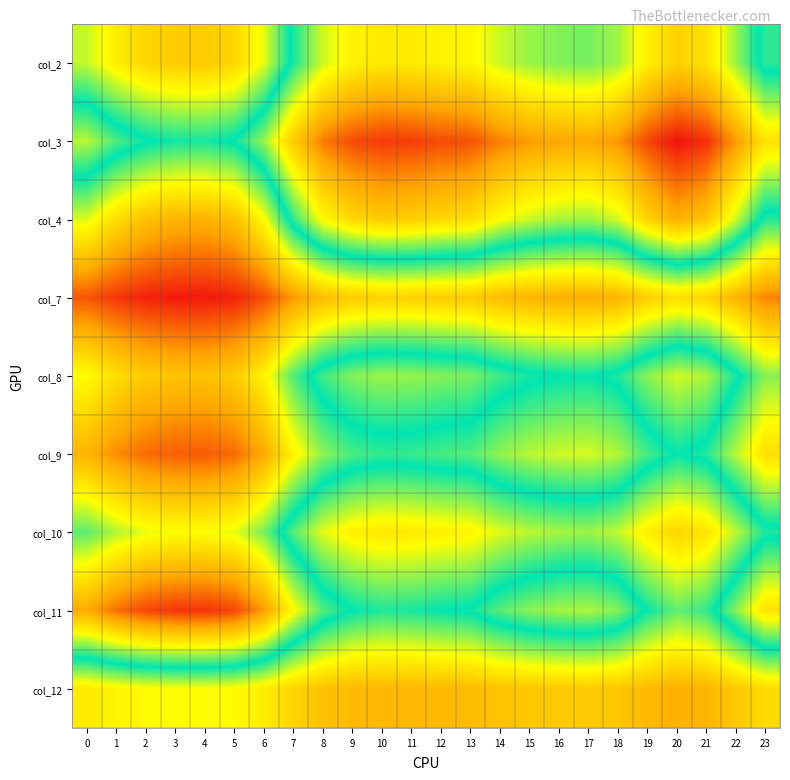

Reading left to right, list all the values displayed in this chart.

col_2: 0=1.0	1=1.0	2=1.0	3=1.0	4=1.0	5=1.0	6=1.0	7=1.0	8=1.0	9=1.0	10=1.0	11=1.0	12=1.0	13=1.0	14=1.0	15=1.0	16=1.0	17=1.0	18=1.0	19=1.0	20=1.0	21=1.0	22=1.0	23=1.0
col_3: 0=1.0	1=1.0	2=1.0	3=1.0	4=1.0	5=1.0	6=1.0	7=1.0	8=1.0	9=1.0	10=1.0	11=1.0	12=1.0	13=1.0	14=1.0	15=1.0	16=1.0	17=1.0	18=1.0	19=1.0	20=1.0	21=1.0	22=1.0	23=1.0
col_4: 0=1.0	1=1.0	2=1.0	3=1.0	4=1.0	5=1.0	6=1.0	7=1.0	8=1.0	9=1.0	10=1.0	11=1.0	12=1.0	13=1.0	14=1.0	15=1.0	16=1.0	17=1.0	18=1.0	19=1.0	20=1.0	21=1.0	22=1.0	23=1.0
col_7: 0=1.1	1=1.1	2=1.1	3=1.1	4=1.1	5=1.1	6=1.1	7=1.1	8=1.0	9=1.0	10=1.0	11=1.0	12=1.0	13=1.0	14=1.0	15=1.0	16=1.0	17=1.0	18=1.0	19=1.0	20=1.0	21=1.0	22=1.0	23=1.1
col_8: 0=1.0	1=1.0	2=1.0	3=1.0	4=1.0	5=1.0	6=1.0	7=1.0	8=1.0	9=1.0	10=1.0	11=1.0	12=1.0	13=1.0	14=1.0	15=1.0	16=1.0	17=1.0	18=1.0	19=1.0	20=1.0	21=1.0	22=1.0	23=1.0
col_9: 0=1.0	1=1.1	2=1.1	3=1.1	4=1.1	5=1.1	6=1.0	7=1.0	8=1.0	9=1.0	10=1.0	11=1.0	12=1.0	13=1.0	14=1.0	15=1.0	16=1.0	17=1.0	18=1.0	19=1.0	20=1.0	21=1.0	22=1.0	23=1.0
col_10: 0=1.0	1=1.0	2=1.0	3=1.0	4=1.0	5=1.0	6=1.0	7=1.0	8=1.0	9=1.0	10=1.0	11=1.0	12=1.0	13=1.0	14=1.0	15=1.0	16=1.0	17=1.0	18=1.0	19=1.0	20=1.0	21=1.0	22=1.0	23=1.0
col_11: 0=1.0	1=1.1	2=1.1	3=1.1	4=1.1	5=1.1	6=1.1	7=1.0	8=1.0	9=1.0	10=1.0	11=1.0	12=1.0	13=1.0	14=1.0	15=1.0	16=1.0	17=1.0	18=1.0	19=1.0	20=1.0	21=1.0	22=1.0	23=1.0
col_12: 0=1.0	1=1.0	2=1.0	3=1.0	4=1.0	5=1.0	6=1.0	7=1.0	8=1.0	9=1.0	10=1.0	11=1.0	12=1.0	13=1.0	14=1.0	15=1.0	16=1.0	17=1.0	18=1.0	19=1.0	20=1.0	21=1.0	22=1.0	23=1.0